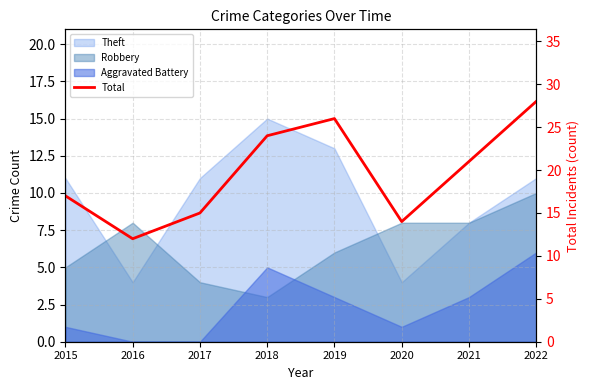

Is it true that the value at 2021 is 21?

True